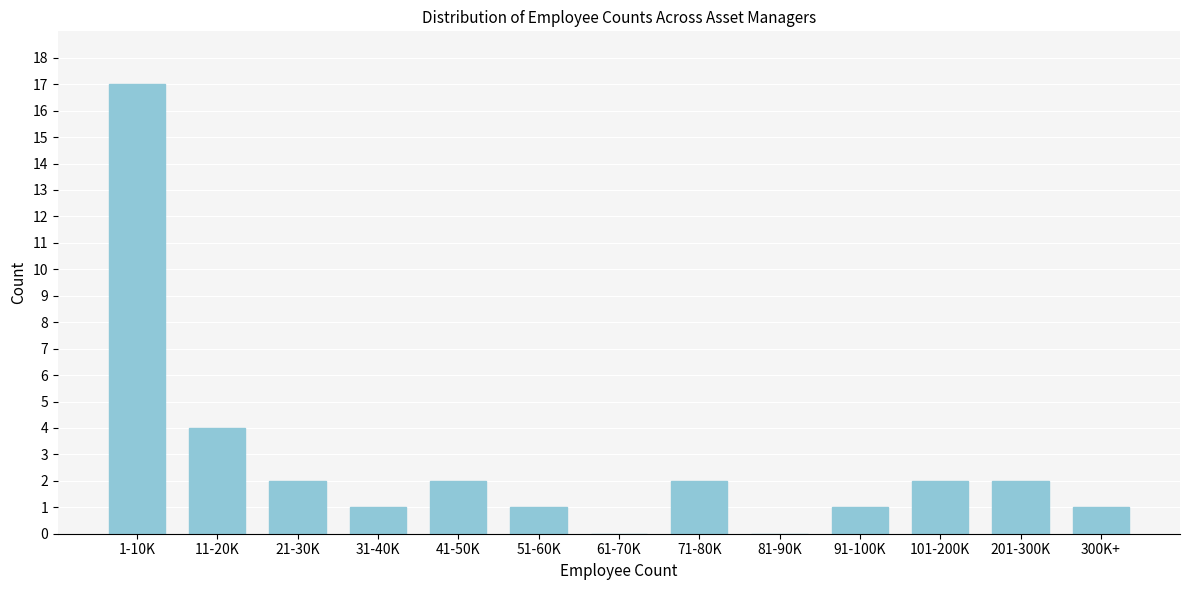

Reading left to right, what are all the values shown in this chart?

1-10K=17	11-20K=4	21-30K=2	31-40K=1	41-50K=2	51-60K=1	61-70K=0	71-80K=2	81-90K=0	91-100K=1	101-200K=2	201-300K=2	300K+=1